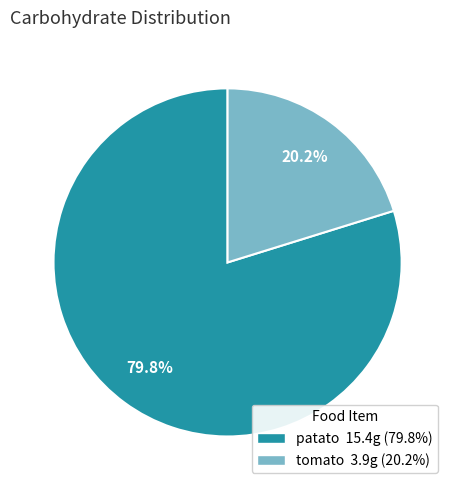

To the nearest percent, what is the combined percentage of tomato and patato?

100%